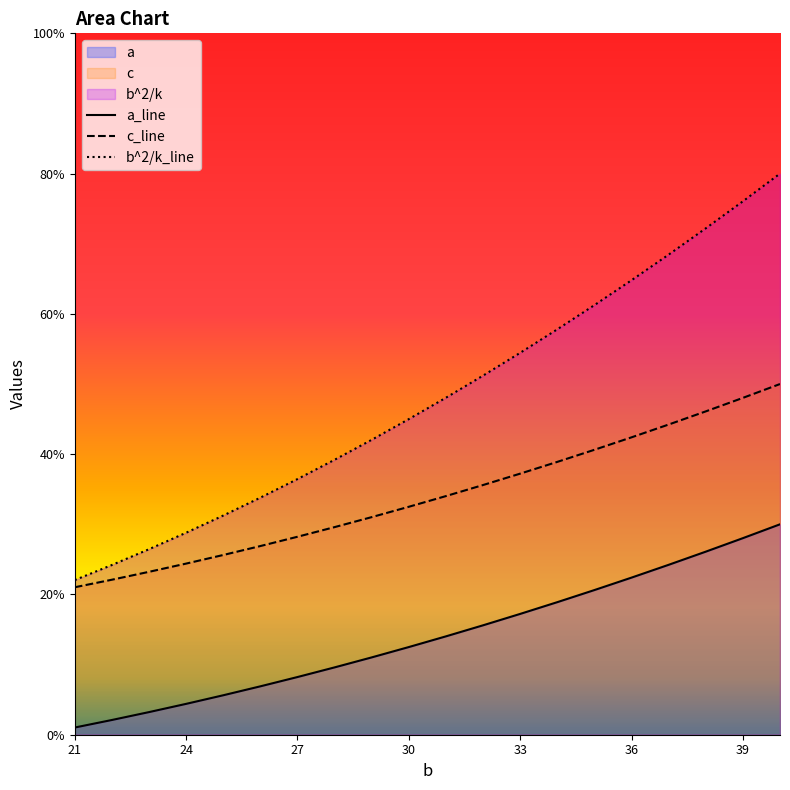

List the series in order of their peak value, lowest first.

a_line, c_line, b^2/k_line